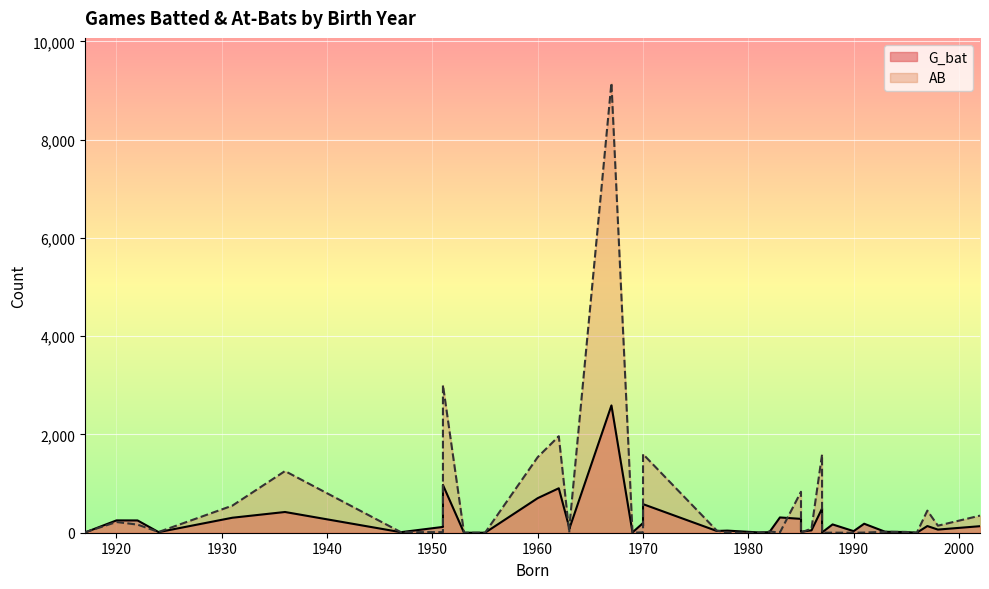

What is the highest value of the AB series?

9157